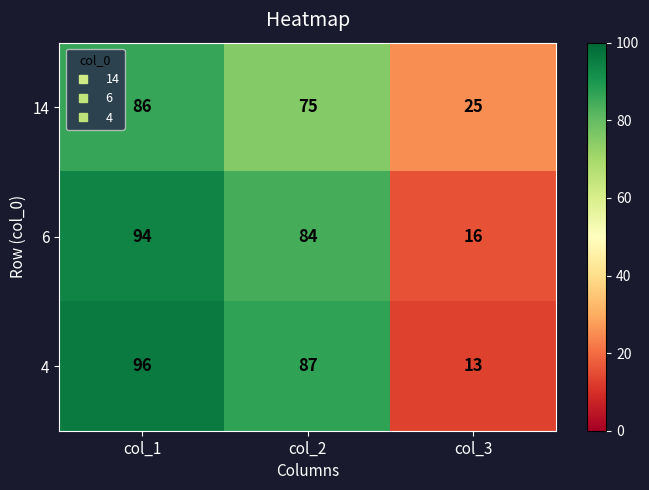

What is the difference between the highest and lowest values at col_3?

12